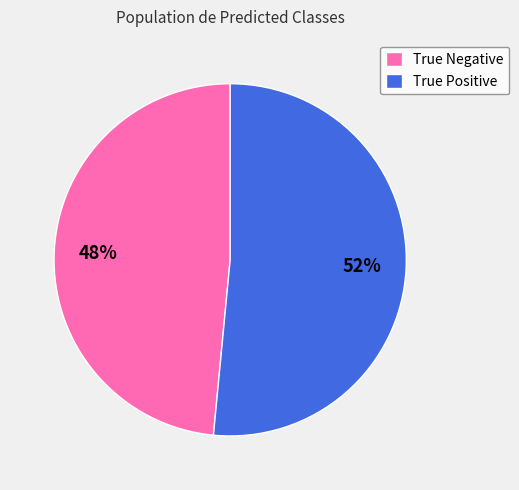

Do True Negative and True Positive together represent more than half of the pie?

Yes